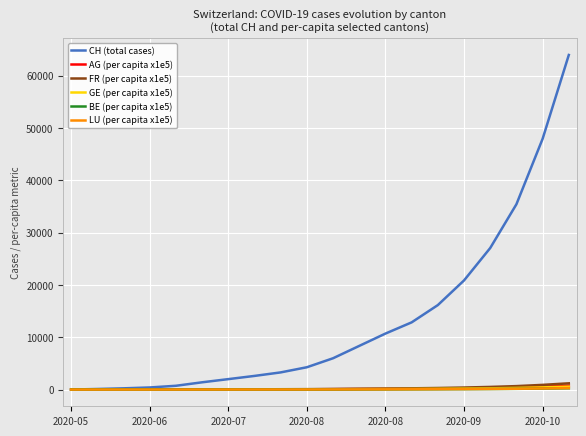

Which series has the largest total across all categories?

CH (total cases)